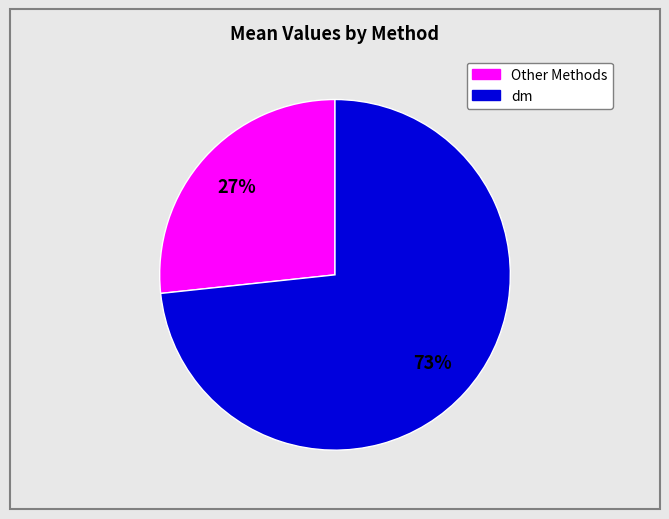

Is there a majority slice in this chart?

Yes